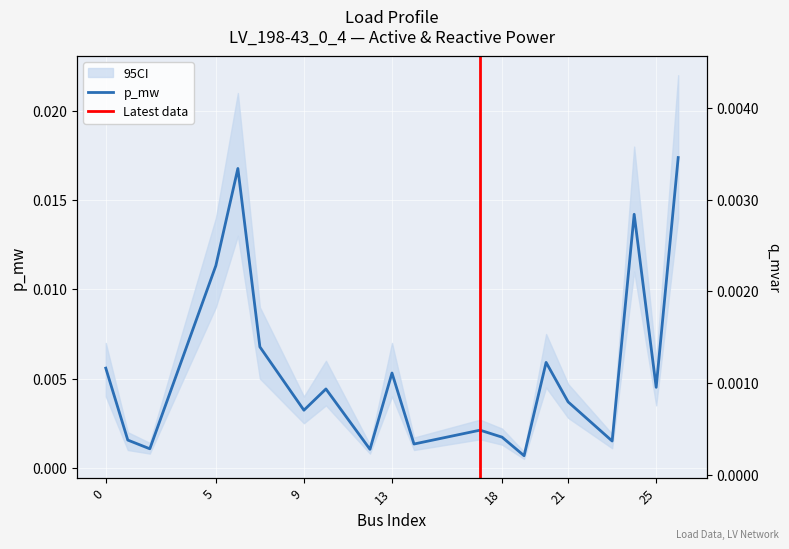

Is the value of p_mw at 14 greater than the value of q_mvar at 9?

Yes